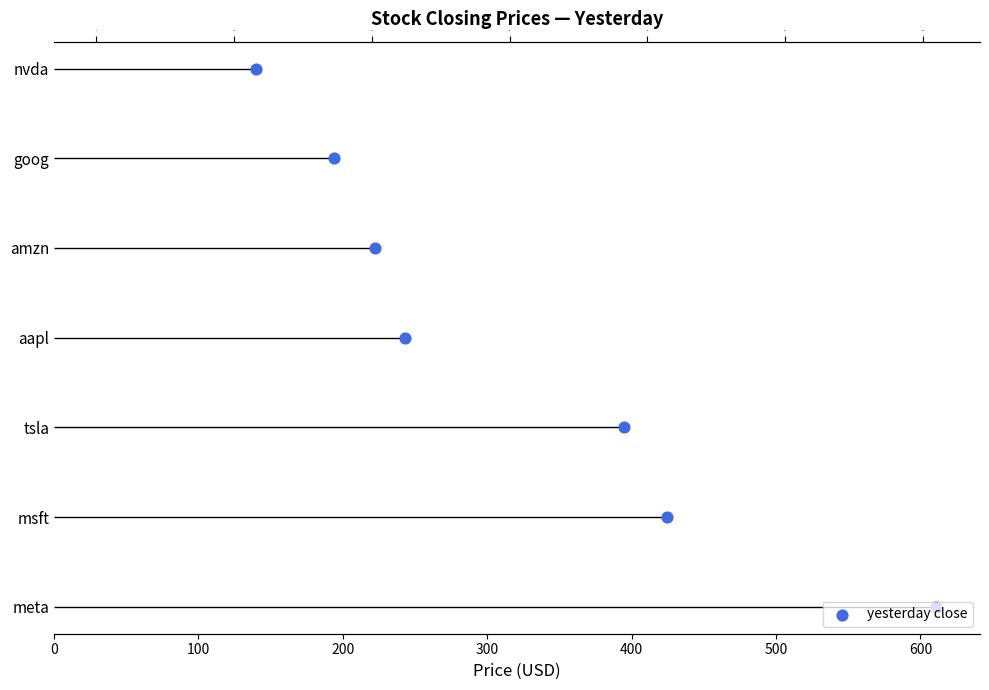

What is the change in value from 100 to 200?

+1